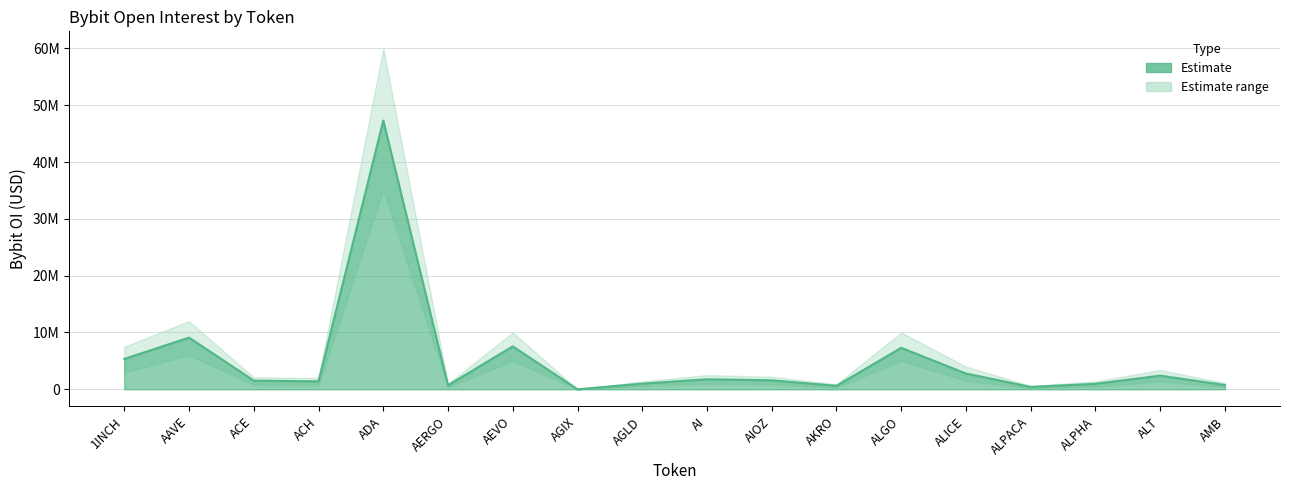

List the labels in order of value, smallest first.

AGIX, ALPACA, AKRO, AERGO, AMB, ALPHA, AGLD, ACH, ACE, AIOZ, AI, ALT, ALICE, 1INCH, ALGO, AEVO, AAVE, ADA